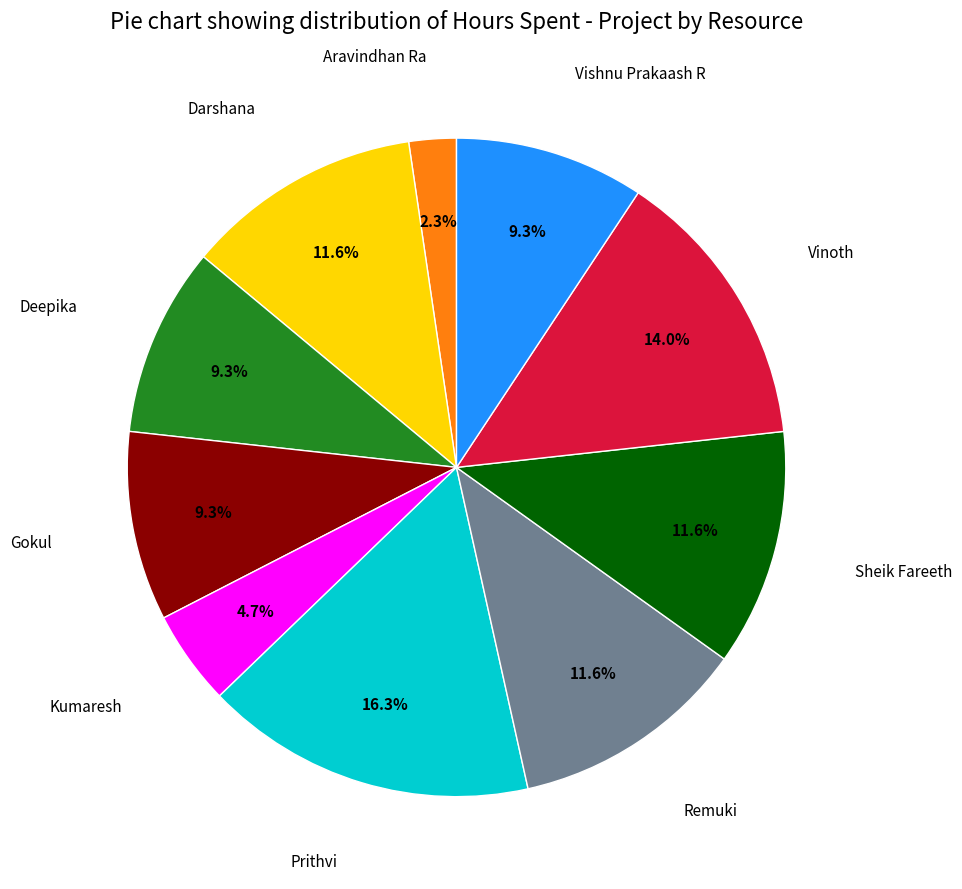

Is there any slice that represents more than half of the pie?

No